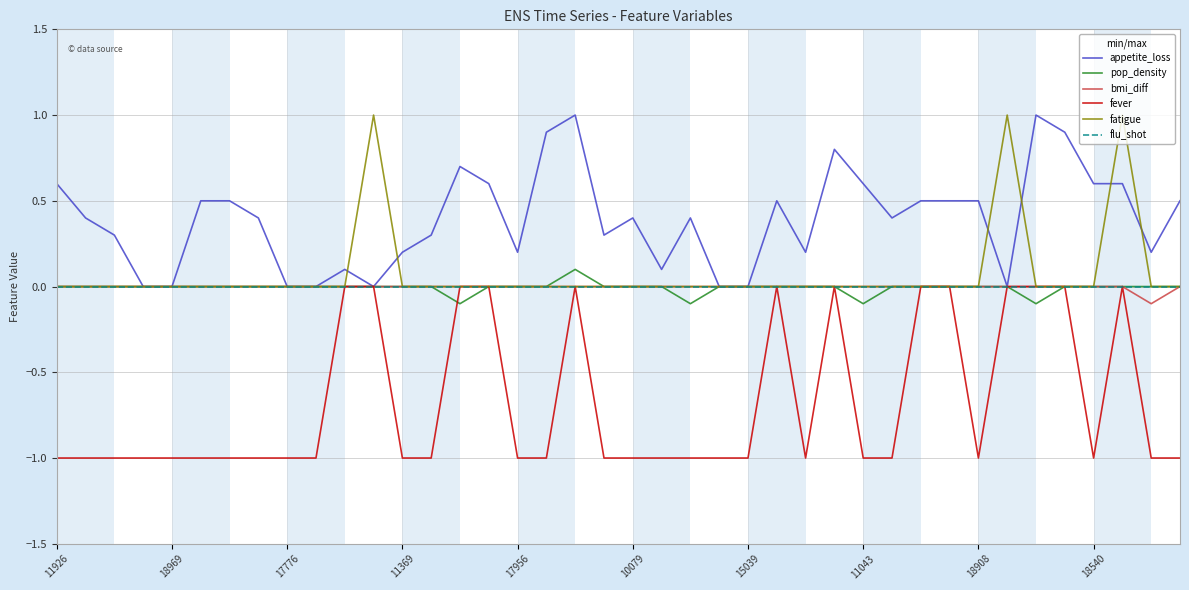

What is the greatest value displayed?

1.0